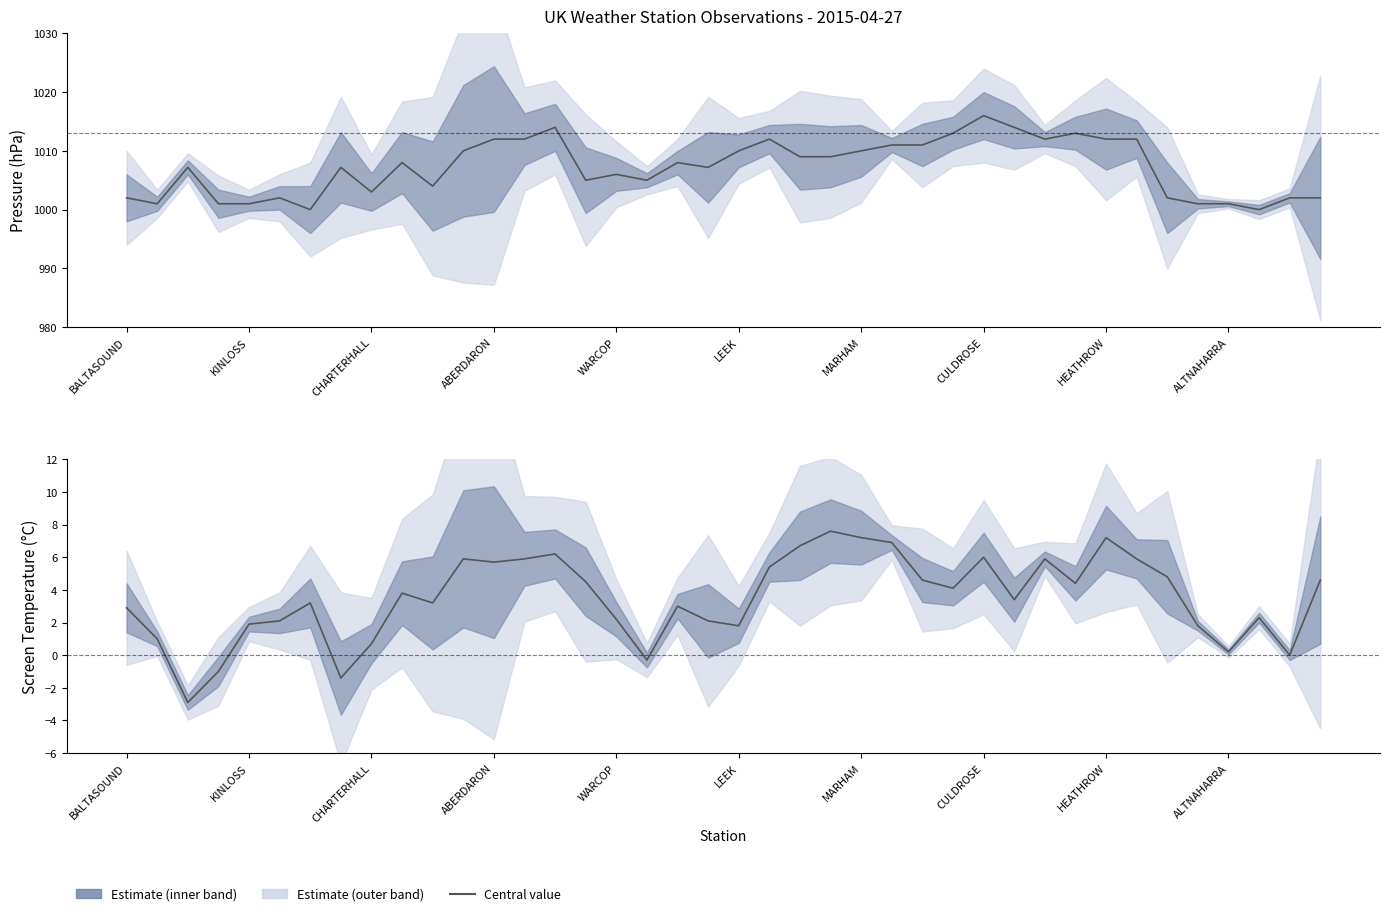

True or false: Pressure has a value of 1405.0 at BALTASOUND.

False